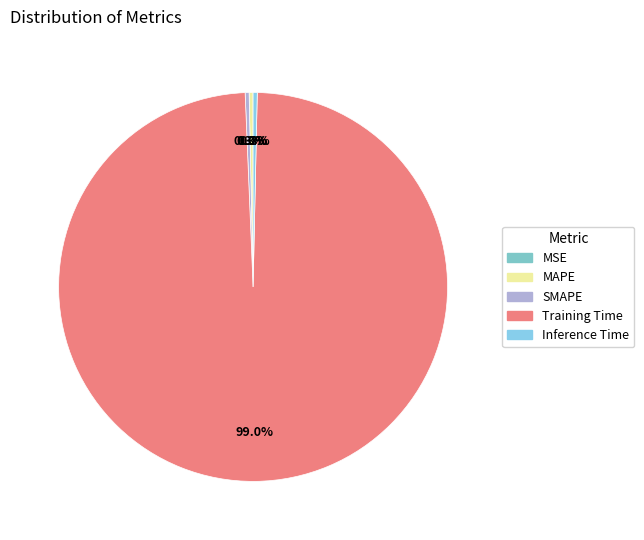

To the nearest percent, what is the combined percentage of Inference Time and Training Time?

99%